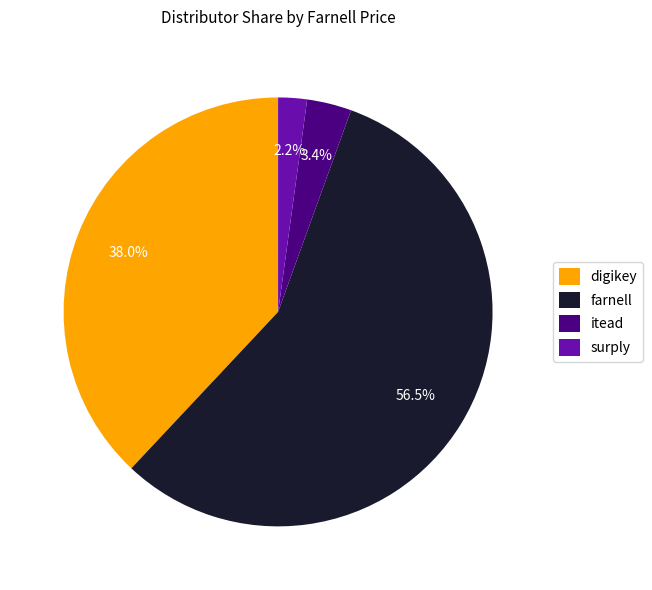

Which has a higher value, farnell or itead?

farnell